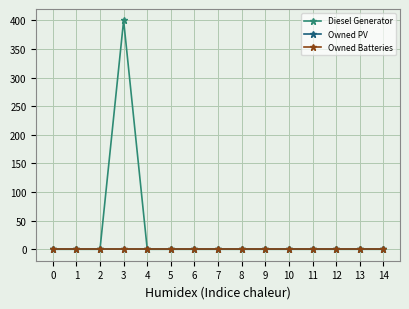

Which series changed the most between 12 and 14?

Diesel Generator